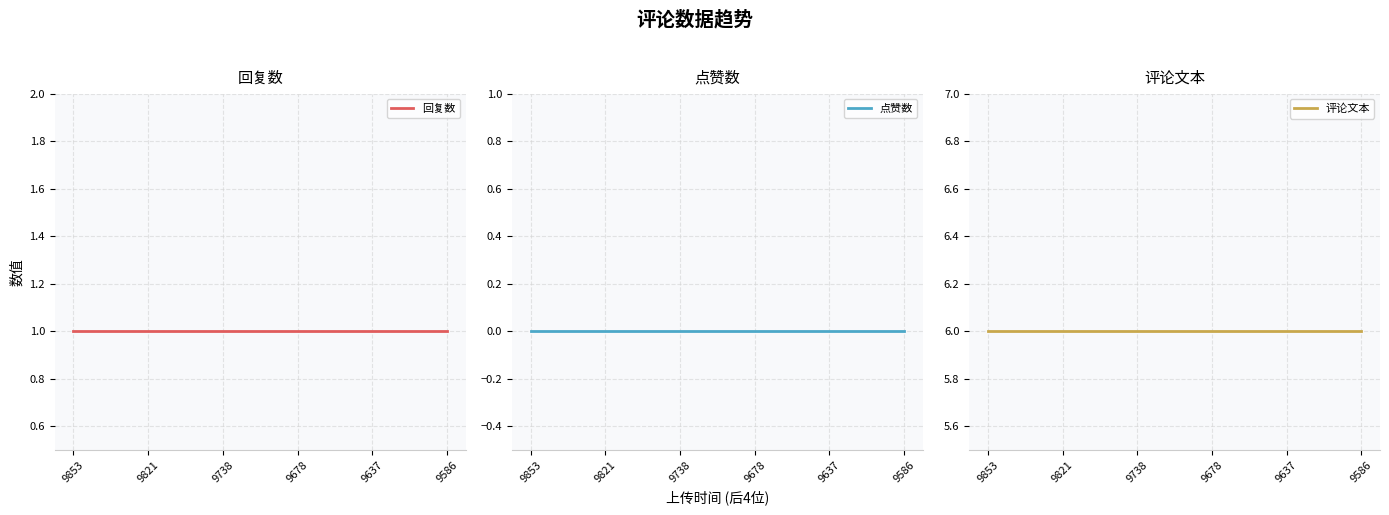

True or false: 回复数 and 评论文本 cross at least once.

False